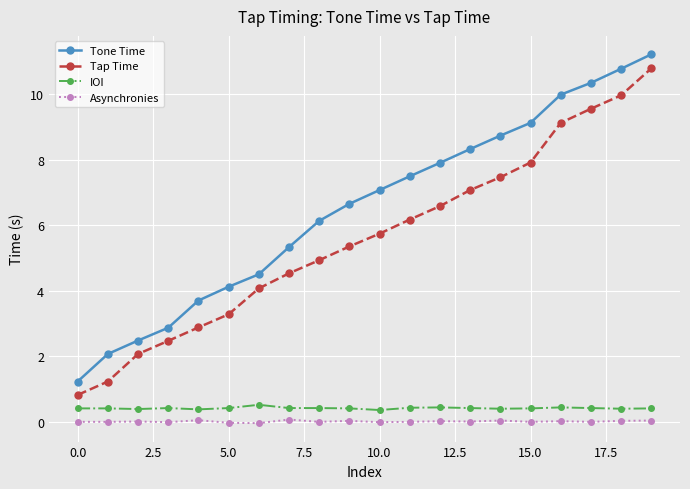

True or false: IOI and Tone Time intersect in this chart.

False